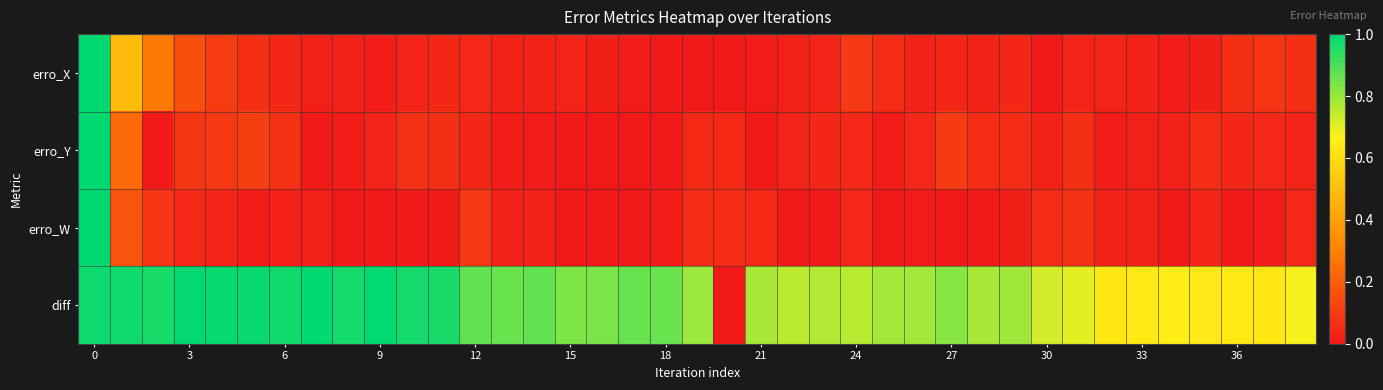

Reading right to left, transcribe all the data shown in this chart.

erro_X: 0.1	0.1	0.1	0.0	0.0	0.0	0.0	0.0	0.0	0.0	0.0	0.0	0.0	0.1	0.1	0.0	0.0	0.0	0.0	0.0	0.0	0.0	0.0	0.0	0.0	0.0	0.0	0.0	0.0	0.0	0.0	0.0	0.0	0.1	0.1	0.2	0.3	0.5	1.0
erro_Y: 0.0	0.0	0.0	0.1	0.0	0.0	0.0	0.1	0.0	0.1	0.1	0.1	0.0	0.0	0.0	0.0	0.0	0.0	0.1	0.1	0.0	0.0	0.0	0.0	0.0	0.0	0.0	0.1	0.1	0.0	0.0	0.0	0.1	0.1	0.1	0.1	0.0	0.2	1.0
erro_W: 0.0	0.0	0.0	0.0	0.0	0.0	0.0	0.1	0.1	0.0	0.0	0.0	0.0	0.0	0.0	0.0	0.0	0.0	0.1	0.1	0.0	0.0	0.0	0.0	0.0	0.0	0.1	0.0	0.0	0.0	0.0	0.0	0.0	0.0	0.0	0.0	0.1	0.2	1.0
diff: 0.7	0.6	0.6	0.6	0.6	0.6	0.6	0.7	0.7	0.8	0.8	0.8	0.8	0.8	0.8	0.8	0.8	0.8	0.0	0.8	0.9	0.9	0.8	0.8	0.9	0.9	0.9	1.0	1.0	1.0	1.0	1.0	1.0	1.0	1.0	1.0	1.0	1.0	1.0